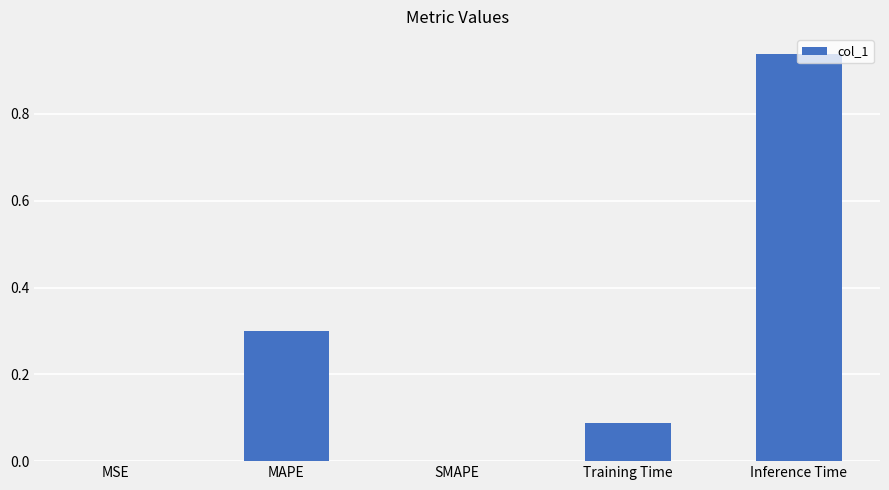

At which category does the chart reach its peak across all series?

Inference Time